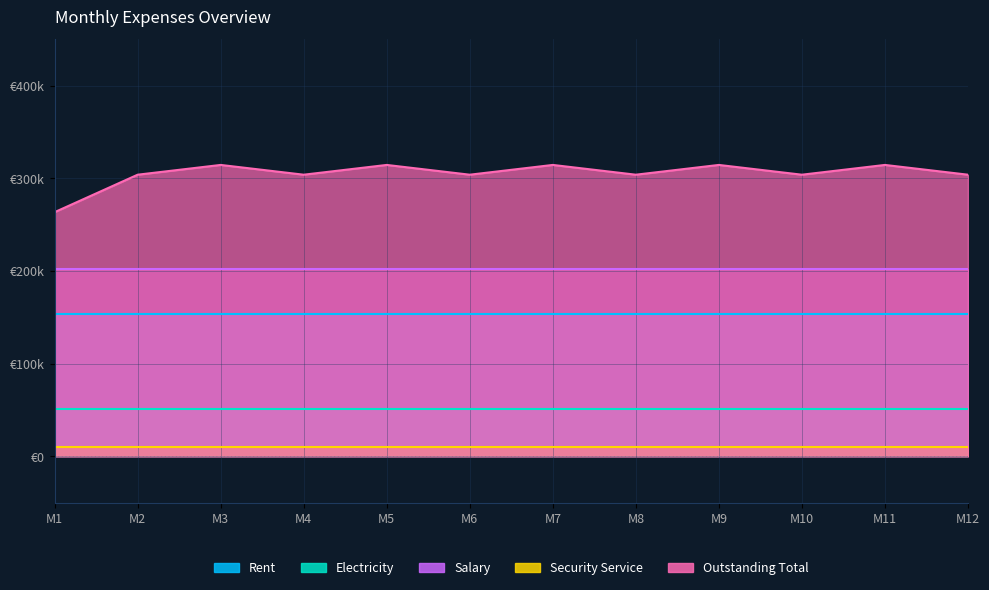

True or false: Salary and Electricity cross at least once.

False